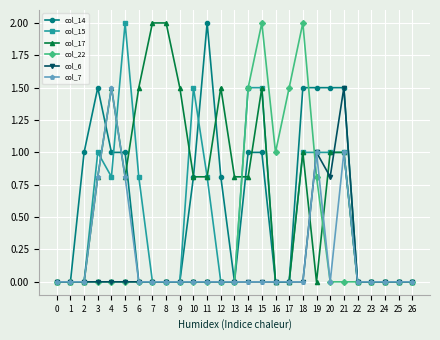

What are all the series names shown in the legend?

col_14, col_15, col_17, col_22, col_6, col_7